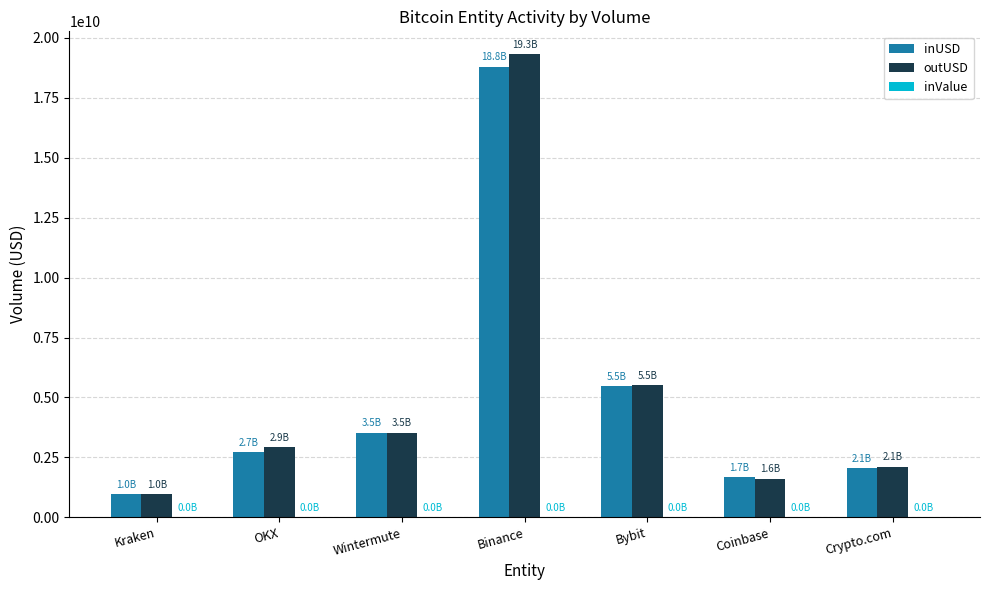

Is it true that outUSD equals 1234346259.1 at Crypto.com?

False